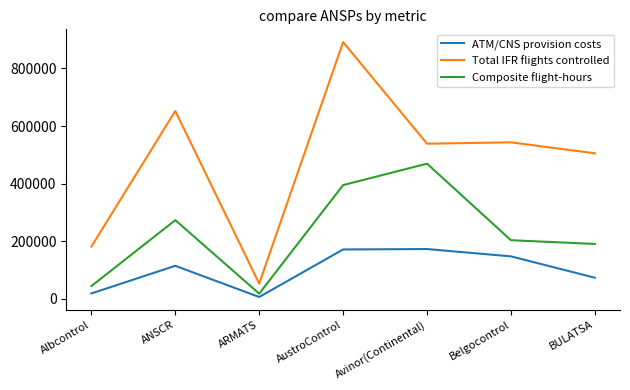

At BULATSA, list the series in order from smallest to largest.

ATM/CNS provision costs, Composite flight-hours, Total IFR flights controlled